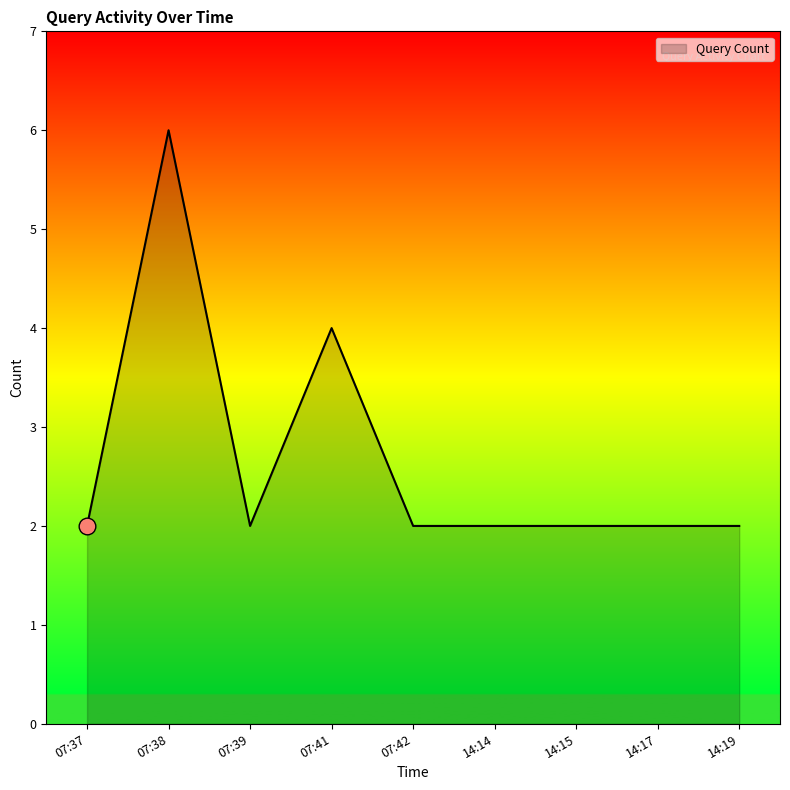

True or false: the data shows 3 at 14:14.

False